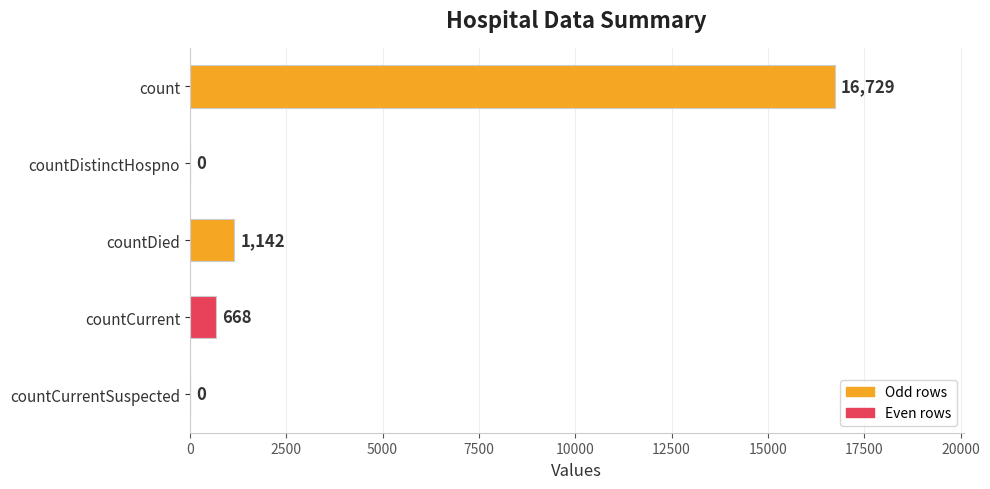

Read the value at count, to the nearest 10.

16730